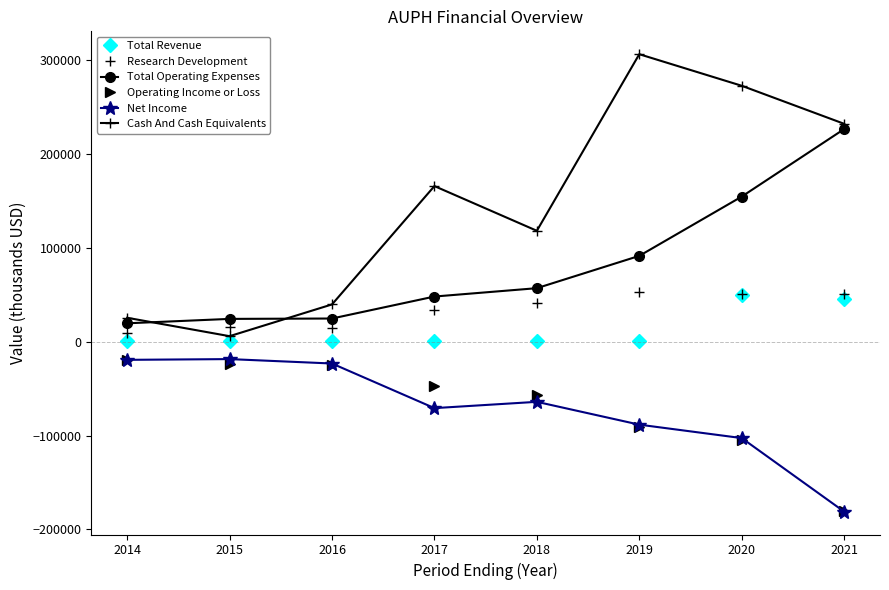

What are all the series names shown in the legend?

Total Revenue, Research Development, Total Operating Expenses, Operating Income or Loss, Net Income, Cash And Cash Equivalents